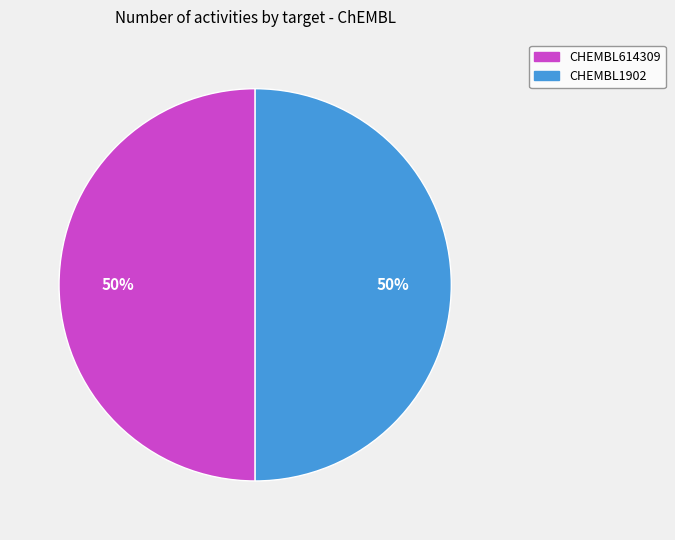

To the nearest percent, what is the average slice percentage?

50%